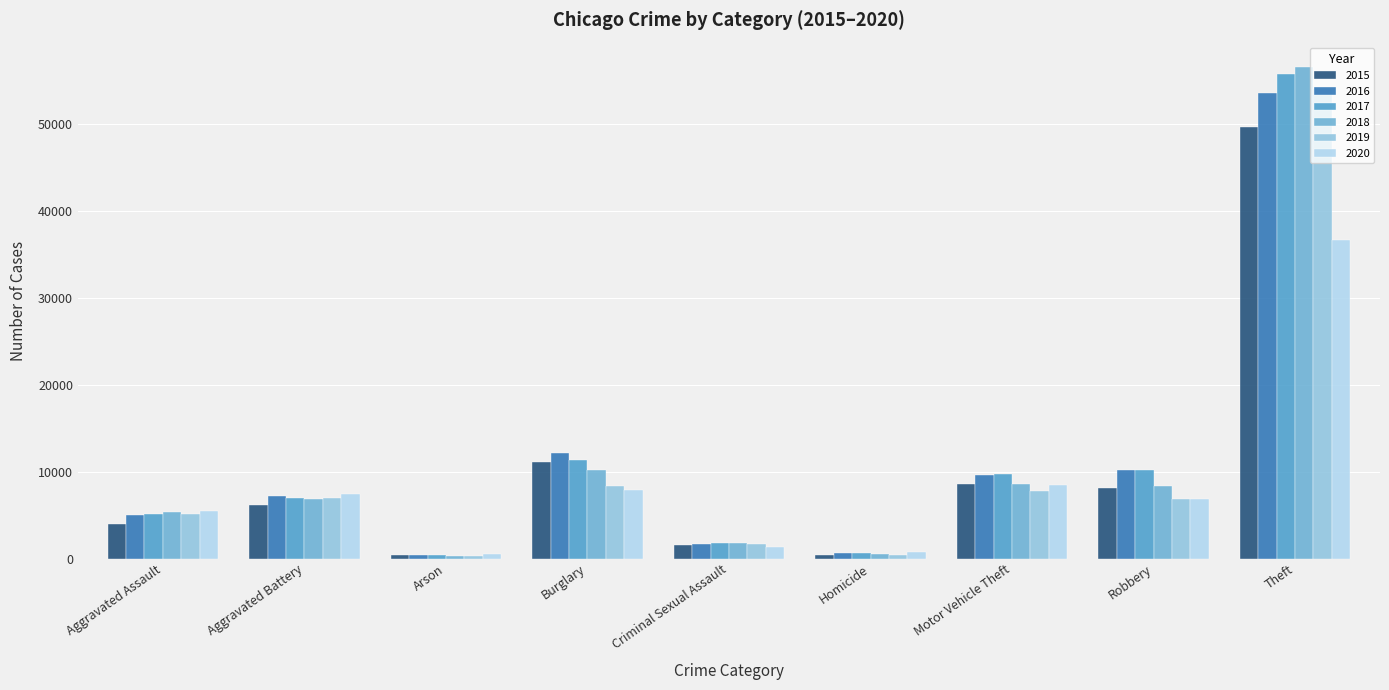

What is the spread (max minus min) of values at Burglary?

4278